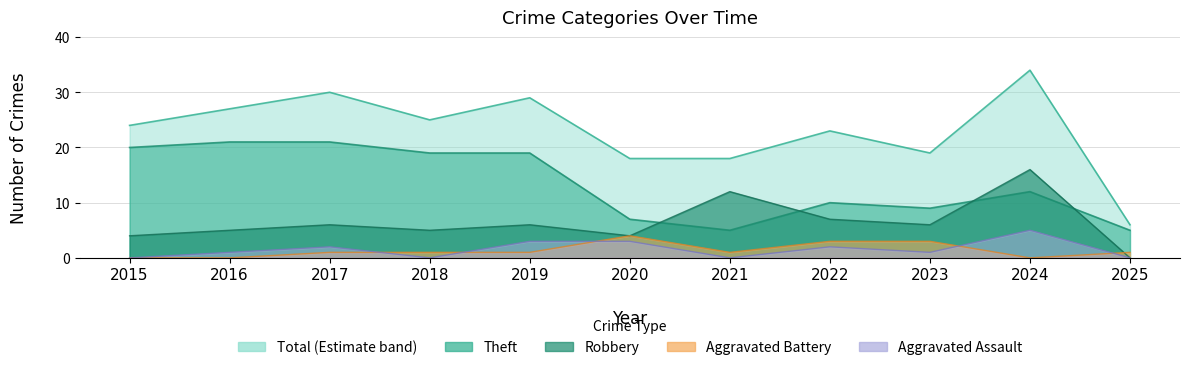

How many positive values does the Aggravated Battery series have?

8